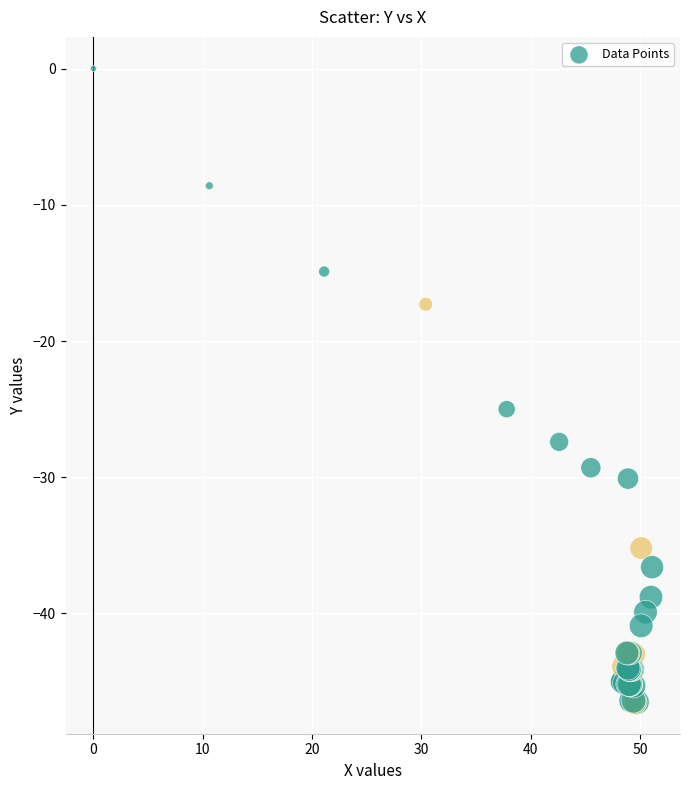

What Y value in the scatter plot is closest to -23?

-25.0